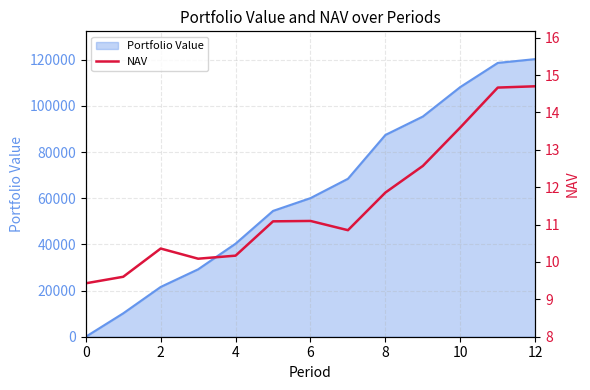

What is the label of the 4th point from the right?

9